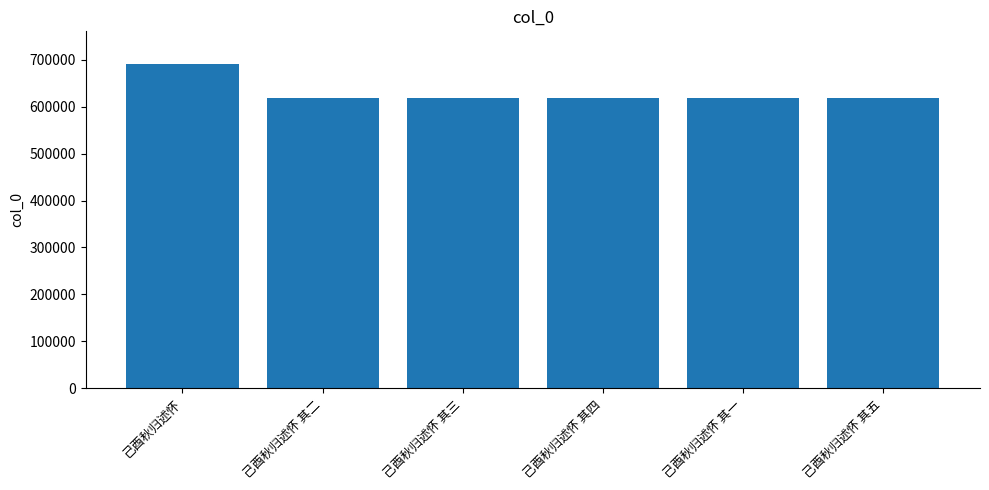

What is the label of the 2nd bar from the left?

己酉秋归述怀 其二